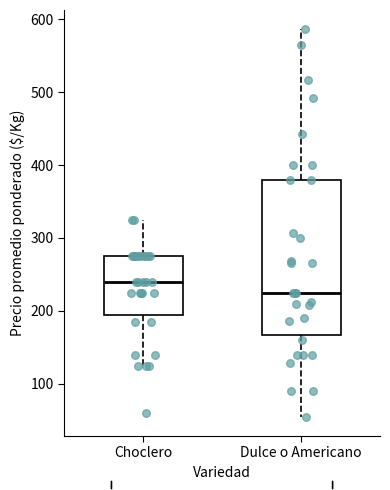

Comparing the boxes themselves (not the whiskers), which one is the tallest?

Dulce o Americano